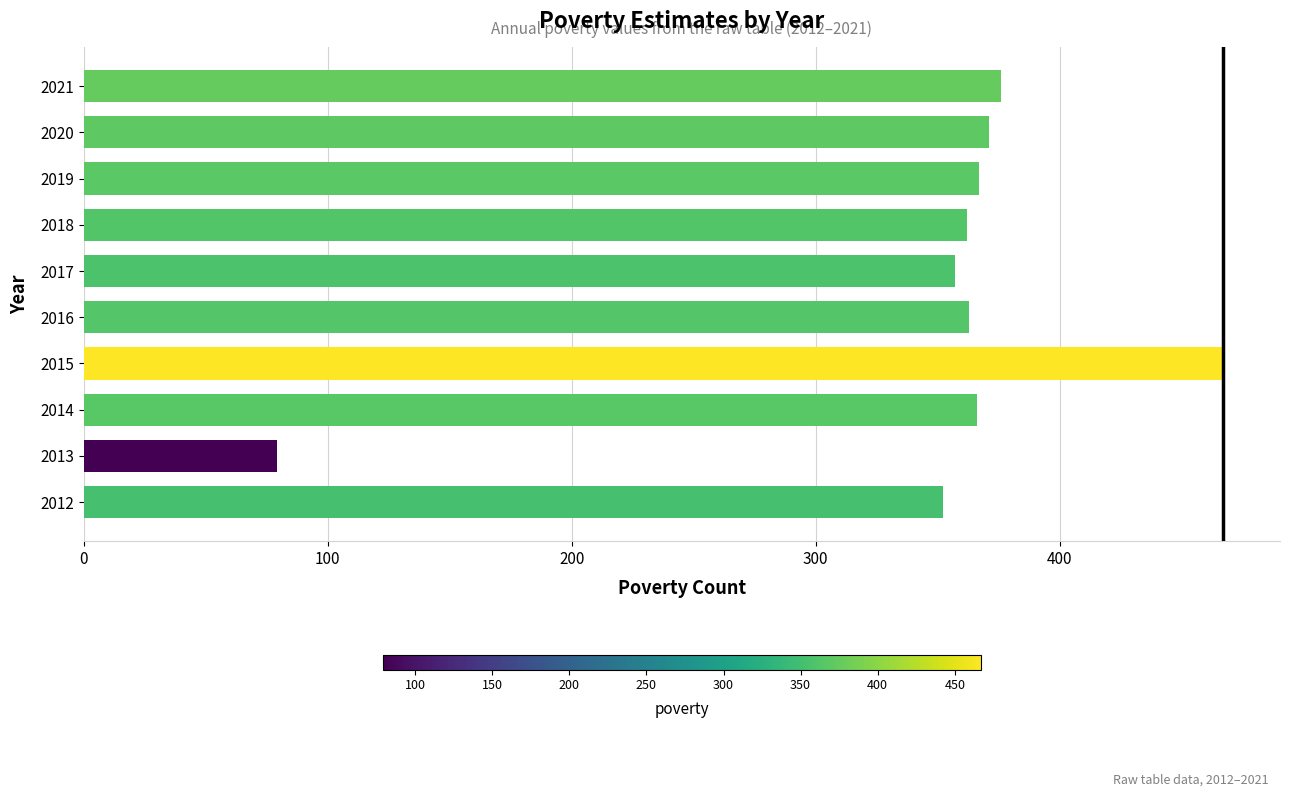

Which label corresponds to the smallest value in the chart?

2013